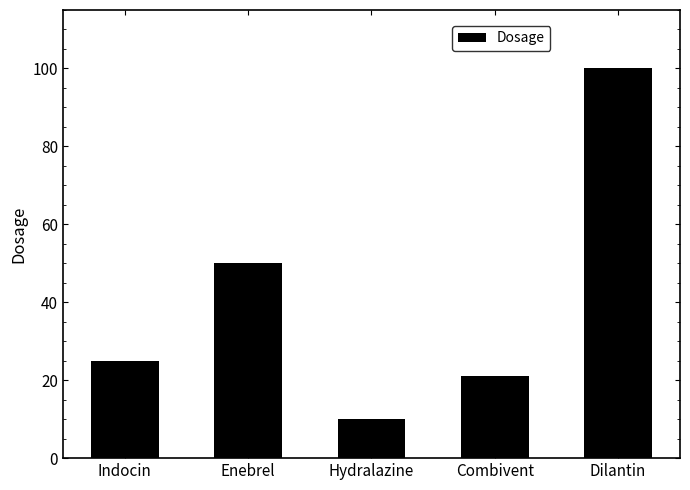

What is the label of the 4th bar from the right?

Enebrel